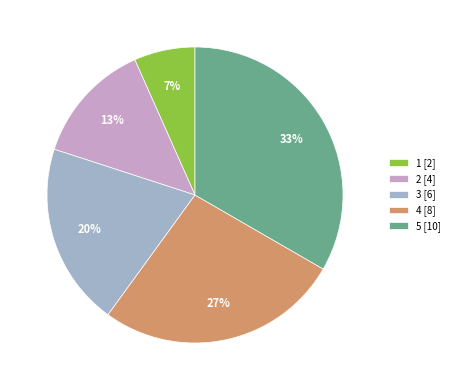

Does 5 represent more than half of the total?

No